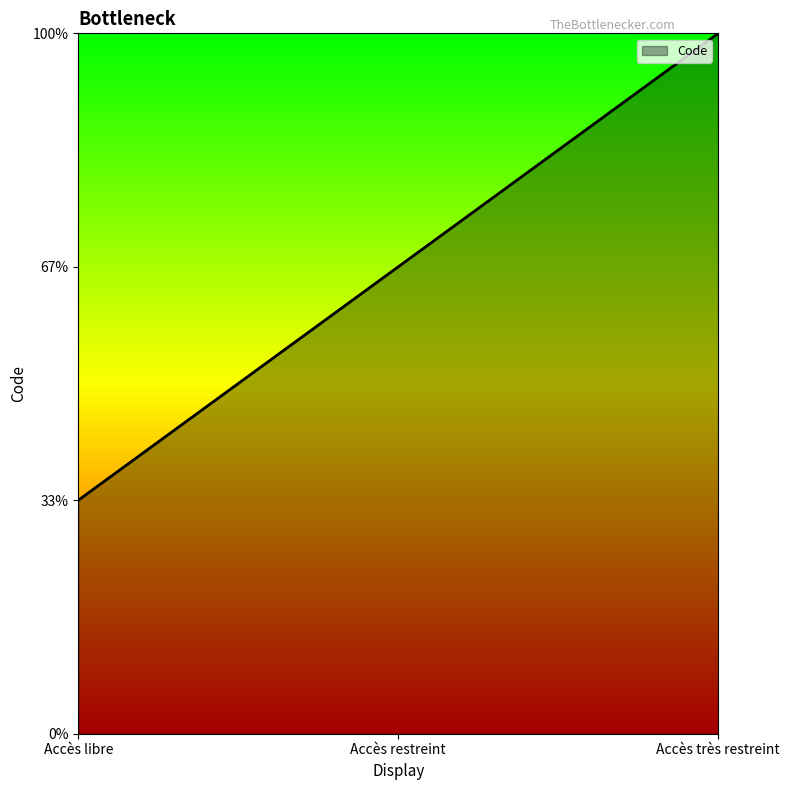

Between Accès libre and Accès très restreint, which is larger?

Accès très restreint